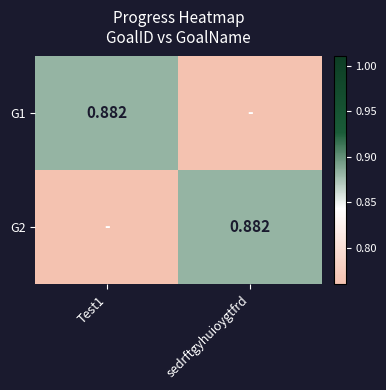

What is the average value of the G1 series?

0.8